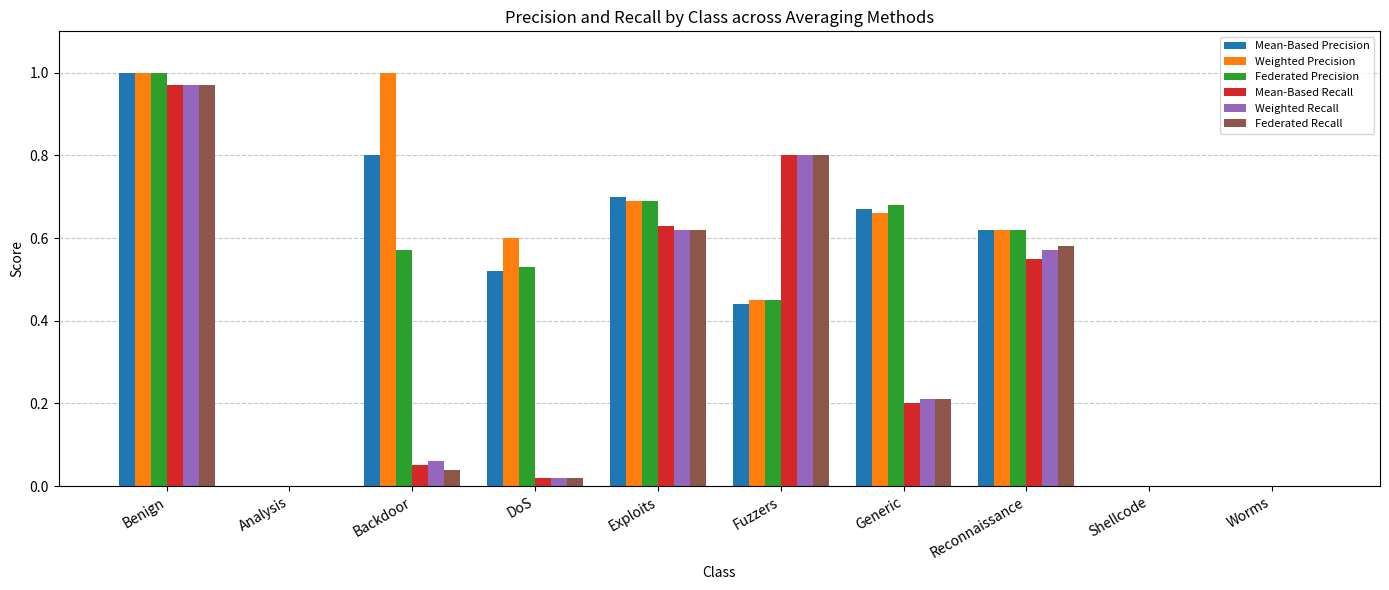

At which category is the sum across all series the highest?

Benign